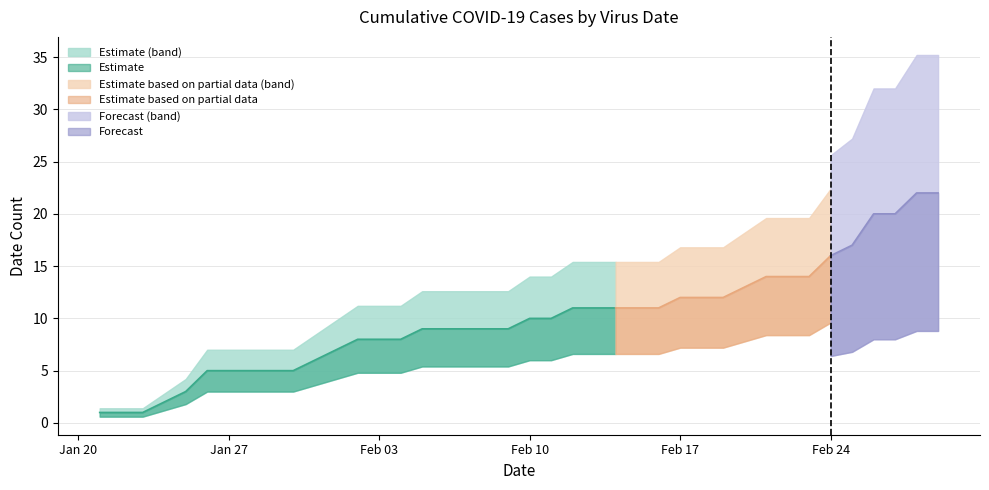

What is the change in value from 02/08/2020 to 02/15/2020?

+2